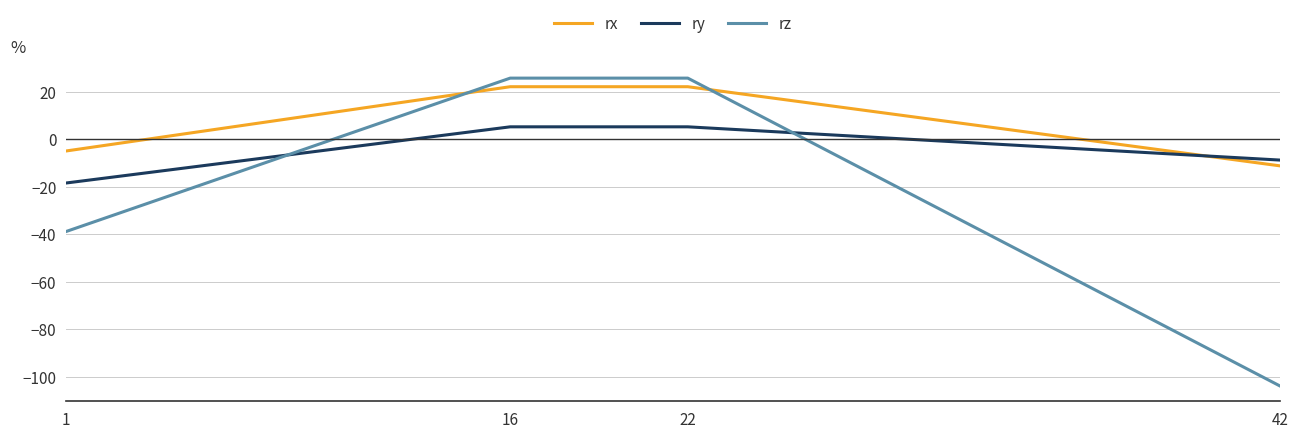

The value of rz at 1 is -38.9. True or false?

True